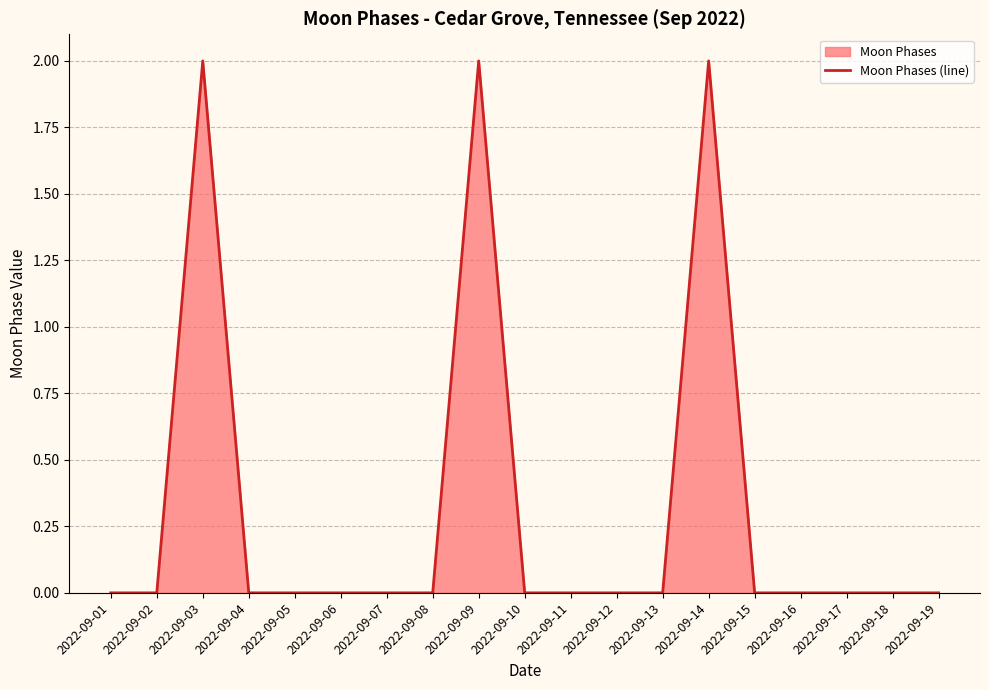

The chart shows a value of 0 at 2022-09-07. True or false?

True